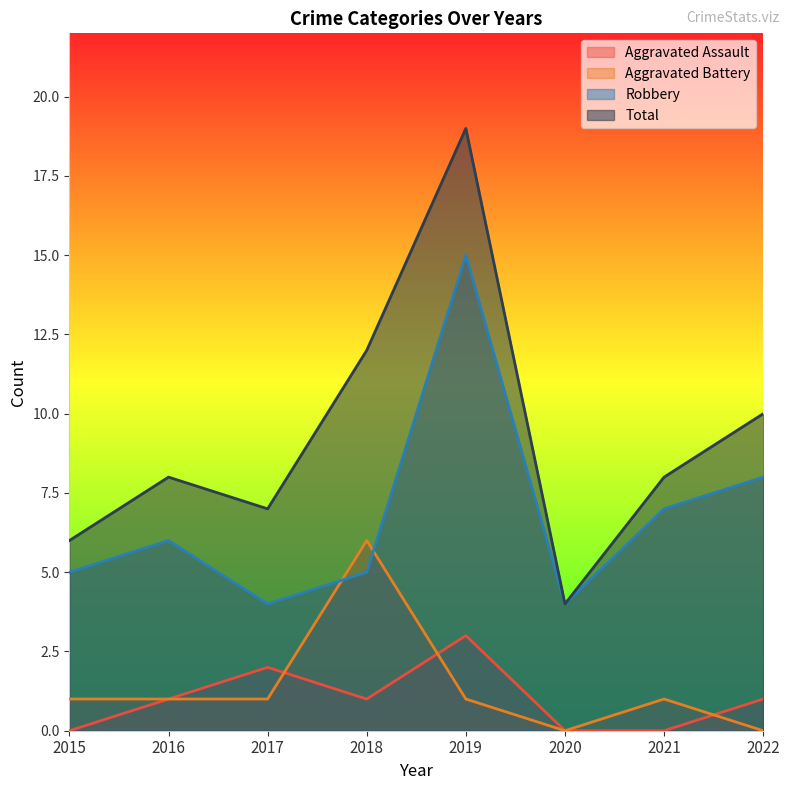

Is the value of Total at 2017 greater than the value of Aggravated Assault at 2021?

Yes